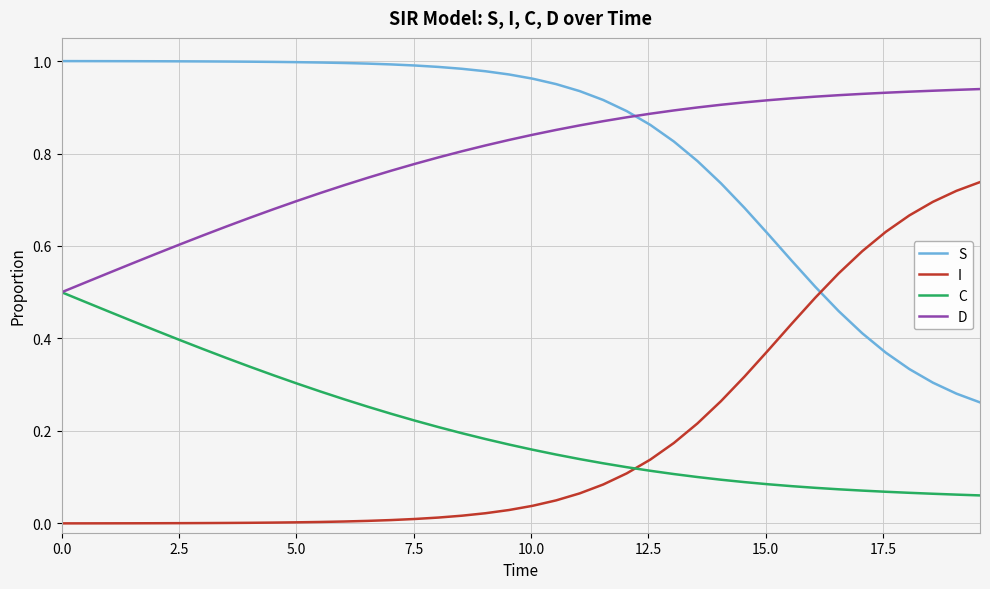

List the series in order of their peak value, lowest first.

C, I, D, S